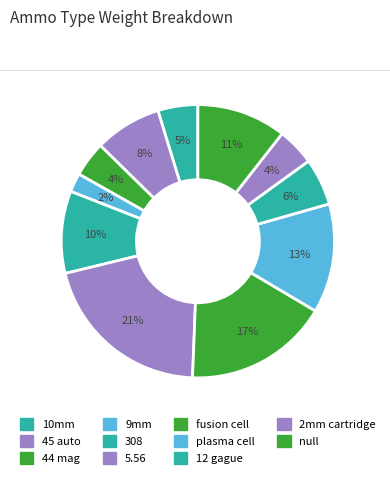

True or false: 45 auto accounts for 8% of the total.

True